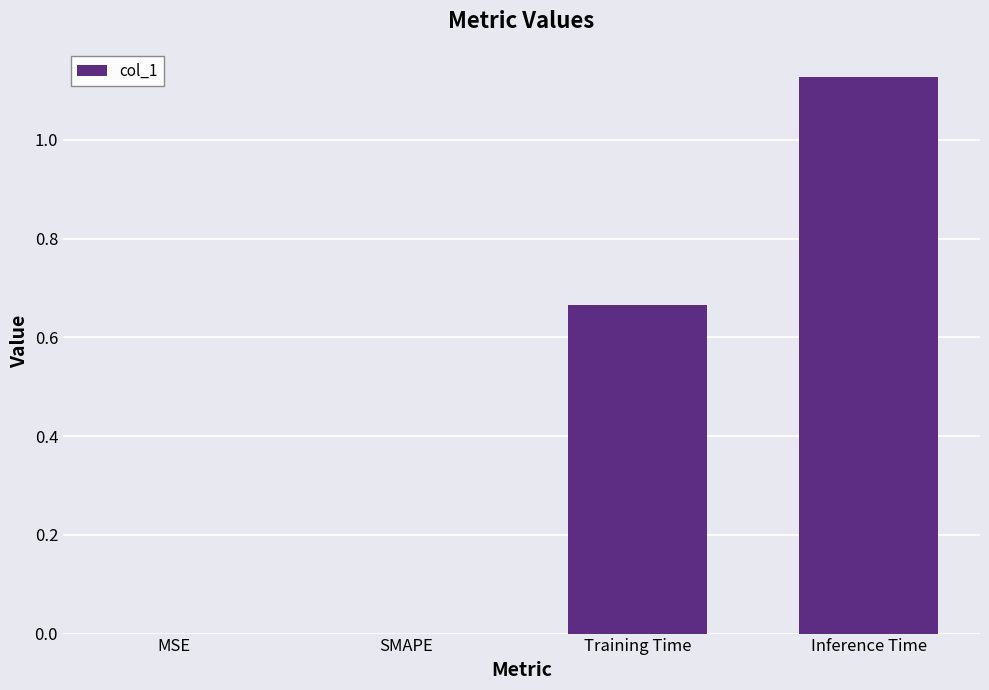

What is the sum of all values?

1.8